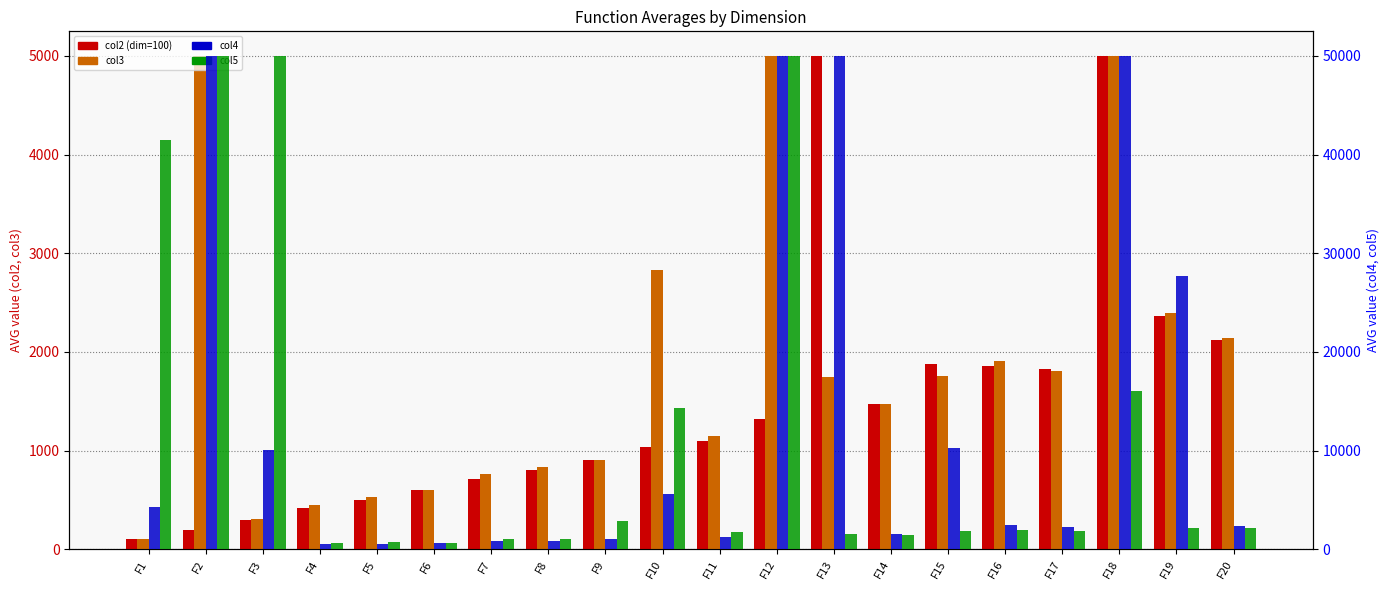

The value of col3 at F17 is 1804.5. True or false?

True